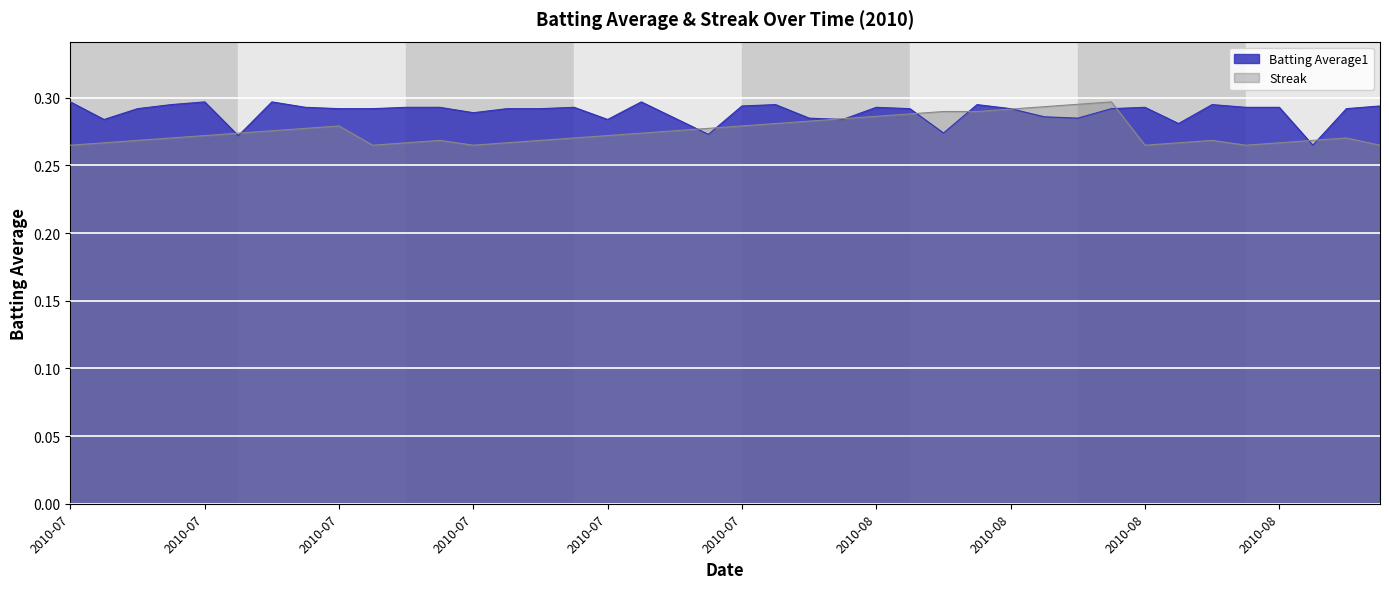

After their last crossing, which series has the higher values: Batting Average1 or Streak?

Batting Average1